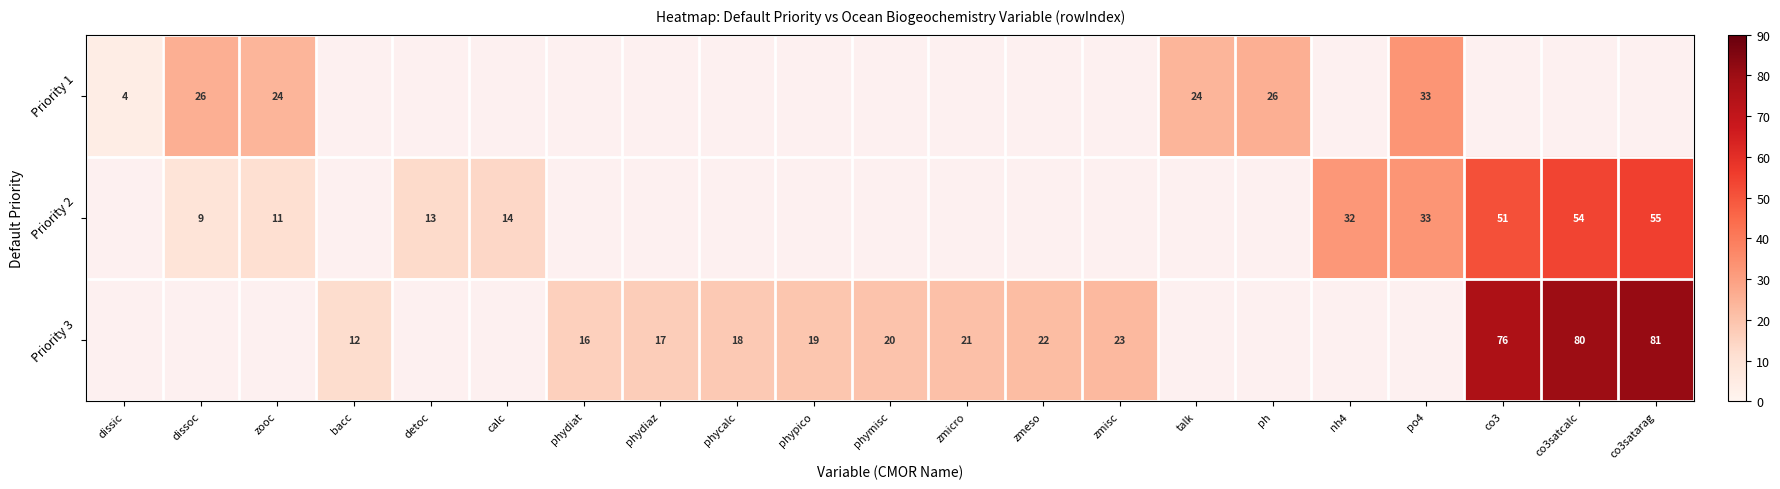

True or false: Priority 1 has a value of 24 at zooc.

True